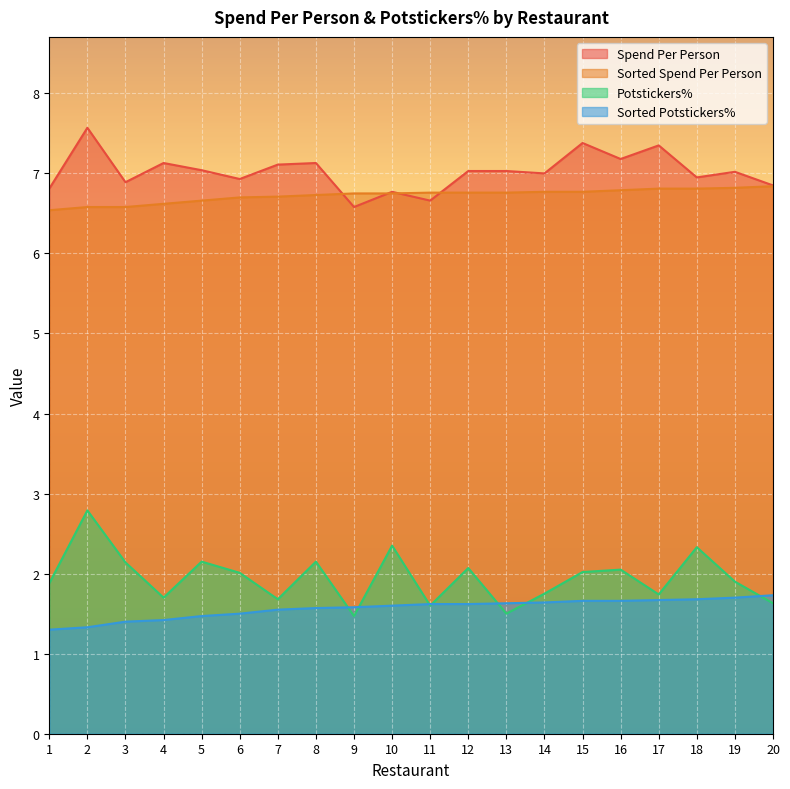

At which category is the sum across all series the highest?

2